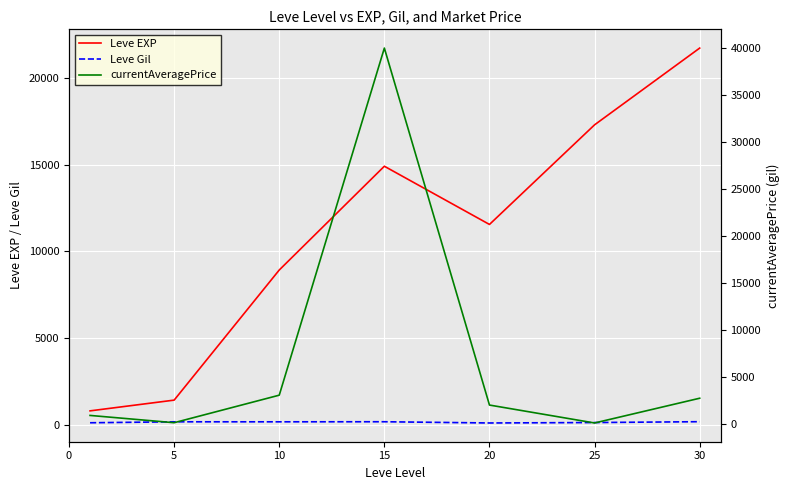

What is the minimum value for Leve EXP?

800